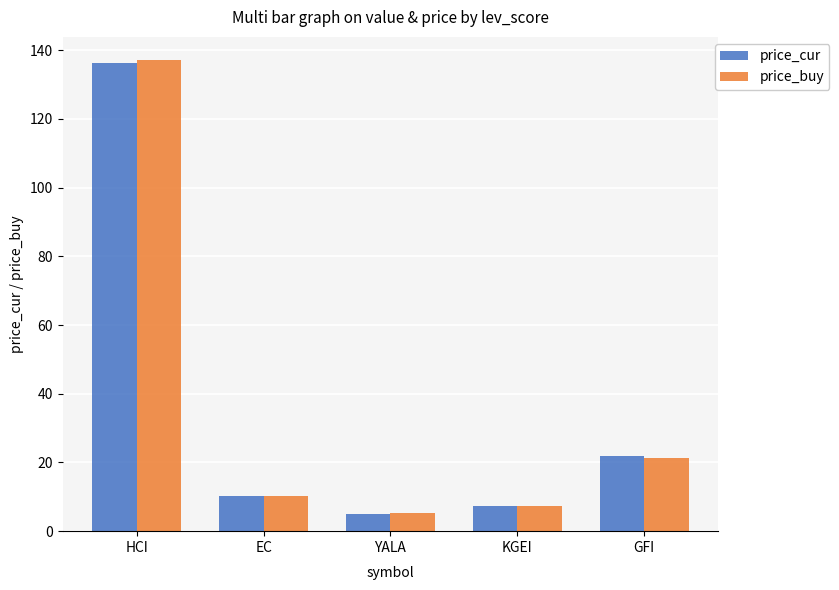

Between YALA and GFI, which series saw the biggest shift?

price_cur